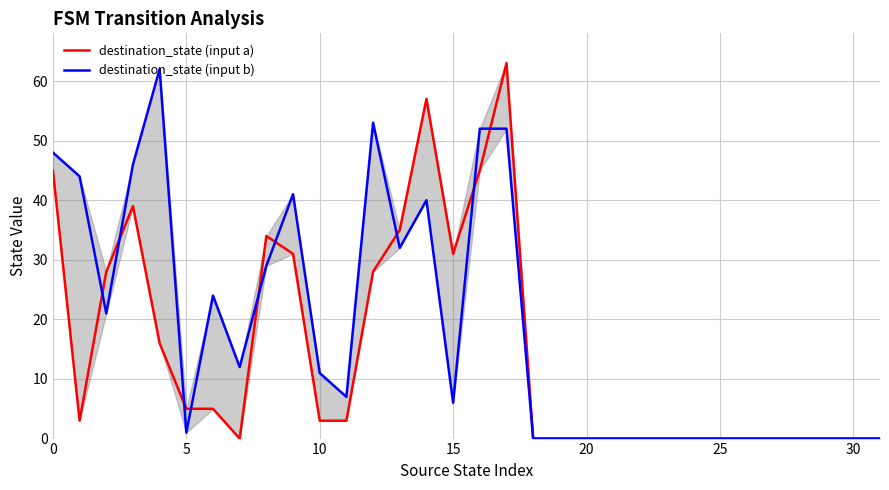

Which series changed the most between 9 and 18?

destination_state (input b)